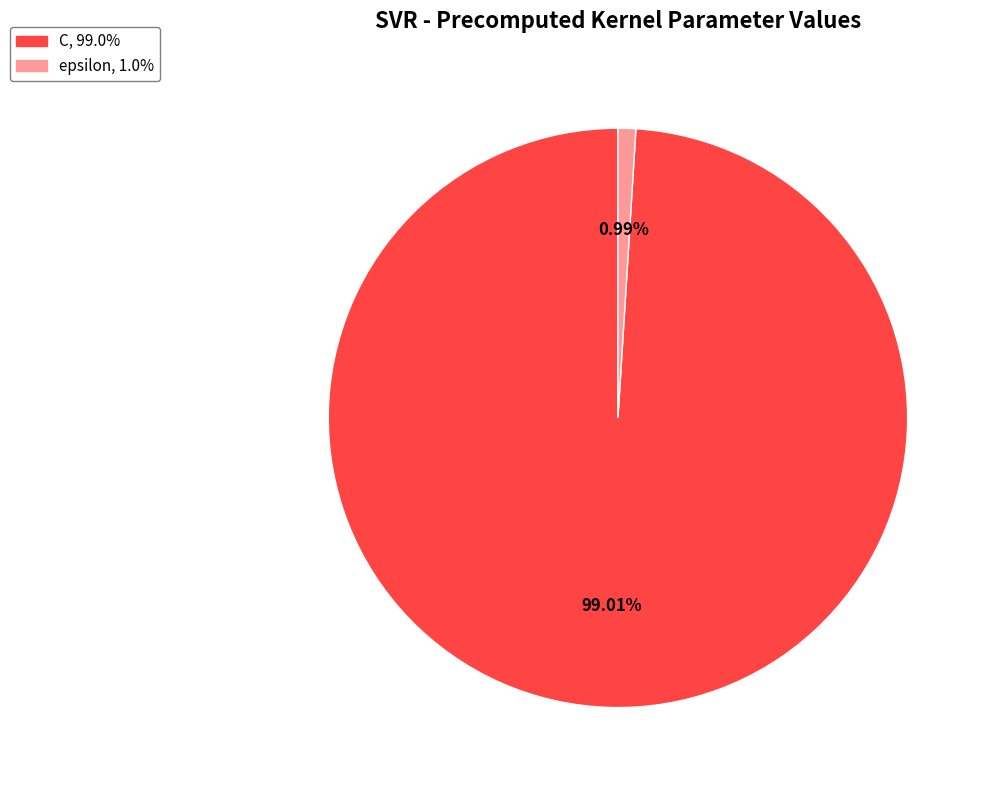

To the nearest percent, what is the difference between the epsilon and C slice percentages?

98%